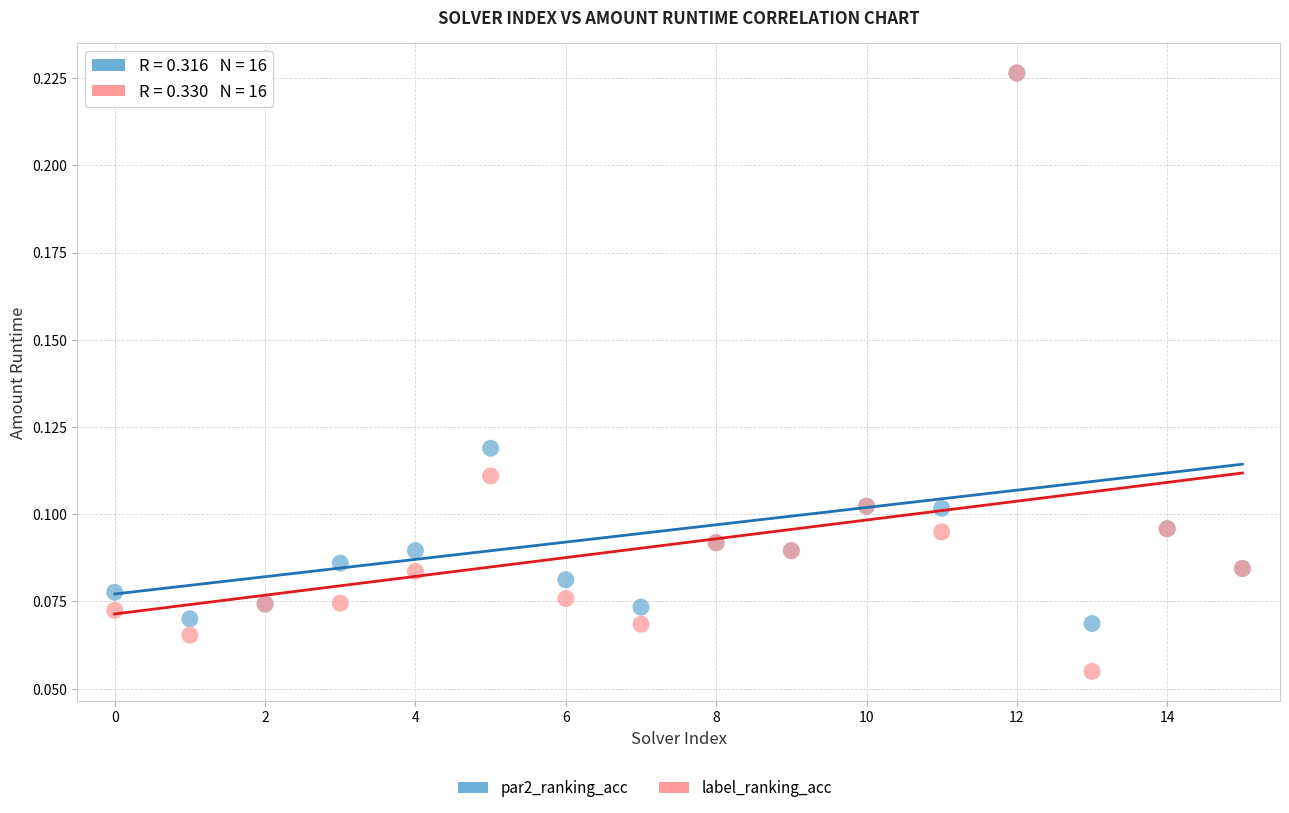

Which series has the largest Y range (max minus min)?

label_ranking_acc